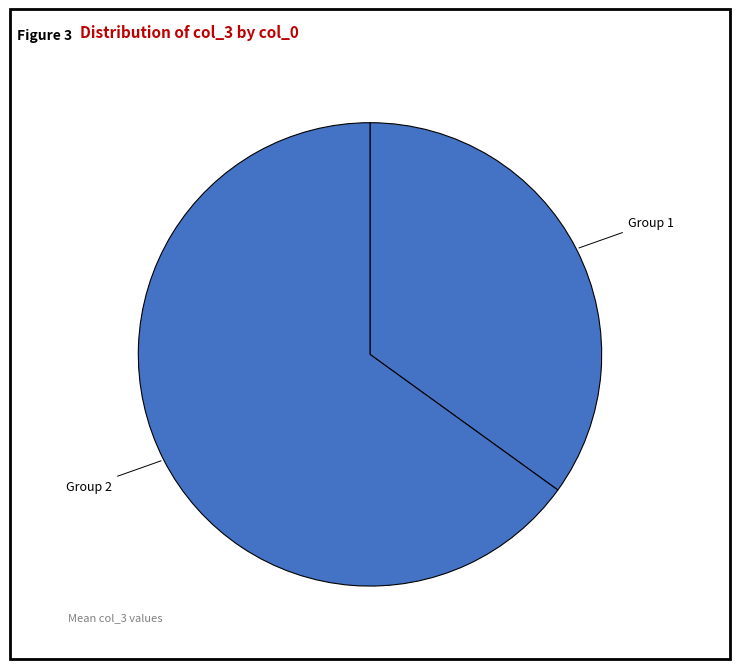

How many segments does this pie chart have?

2